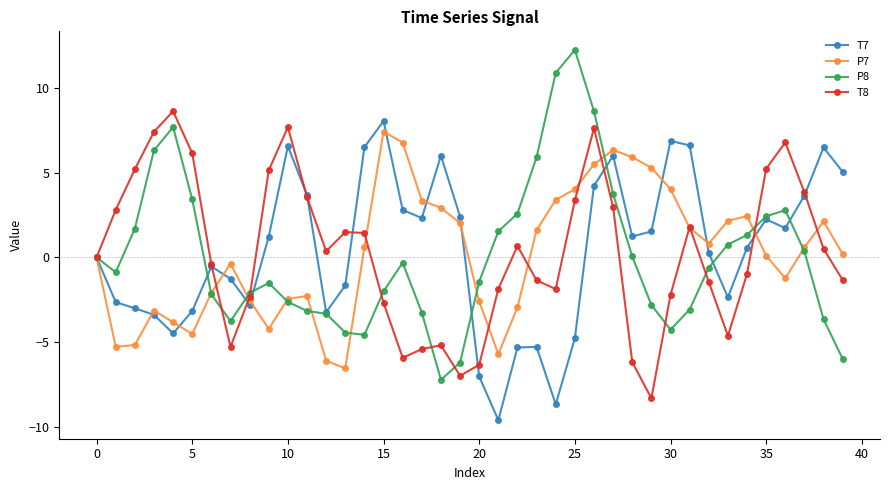

Which series has the widest spread of values?

P8